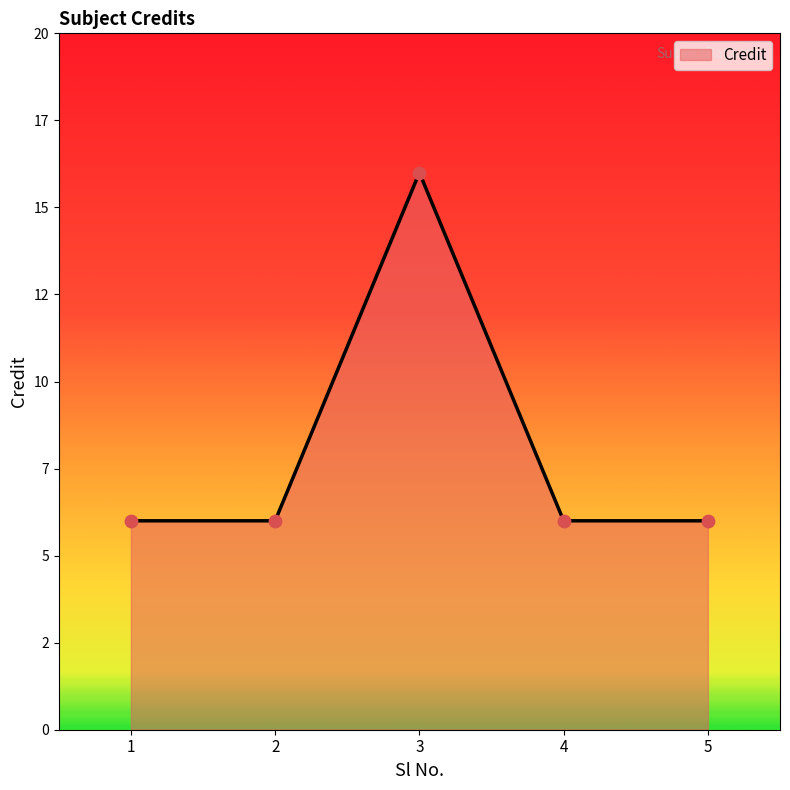

What is the ratio of the value at 5 to the value at 2?

1.0